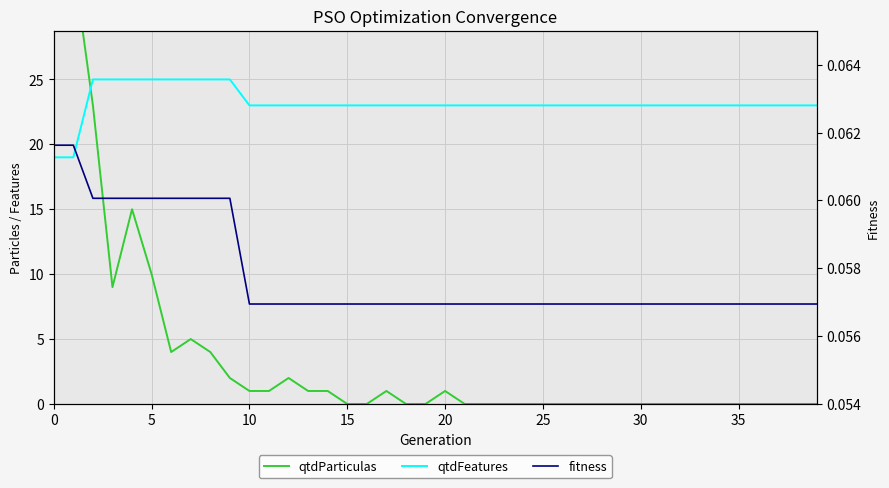

At how many categories does at least one series exceed 20?

40